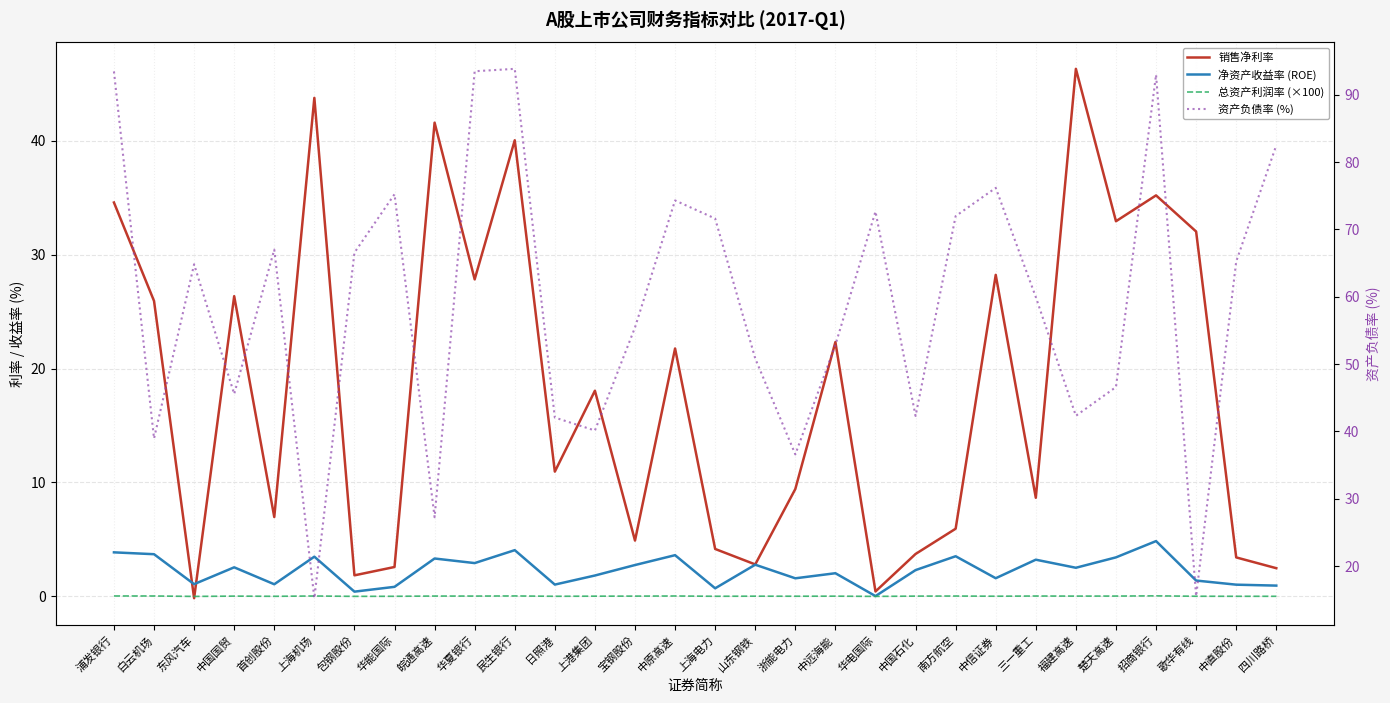

What is the sum of all 总资产利润率 (×100) values?

0.7